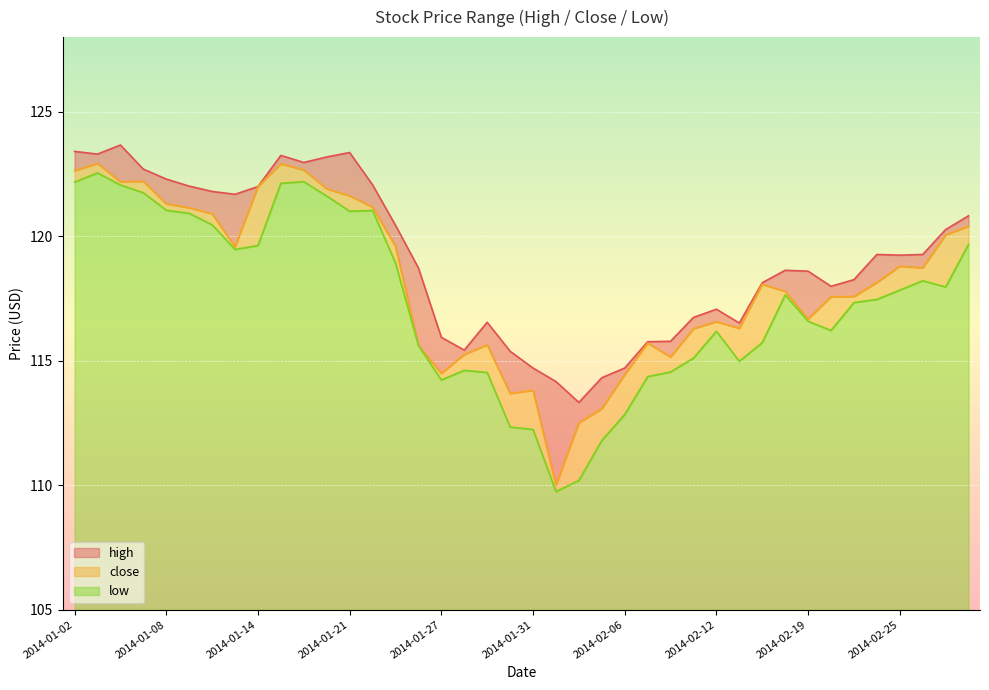

Is the value of high at 2014-01-30 greater than the value of low at 2014-01-24?

No